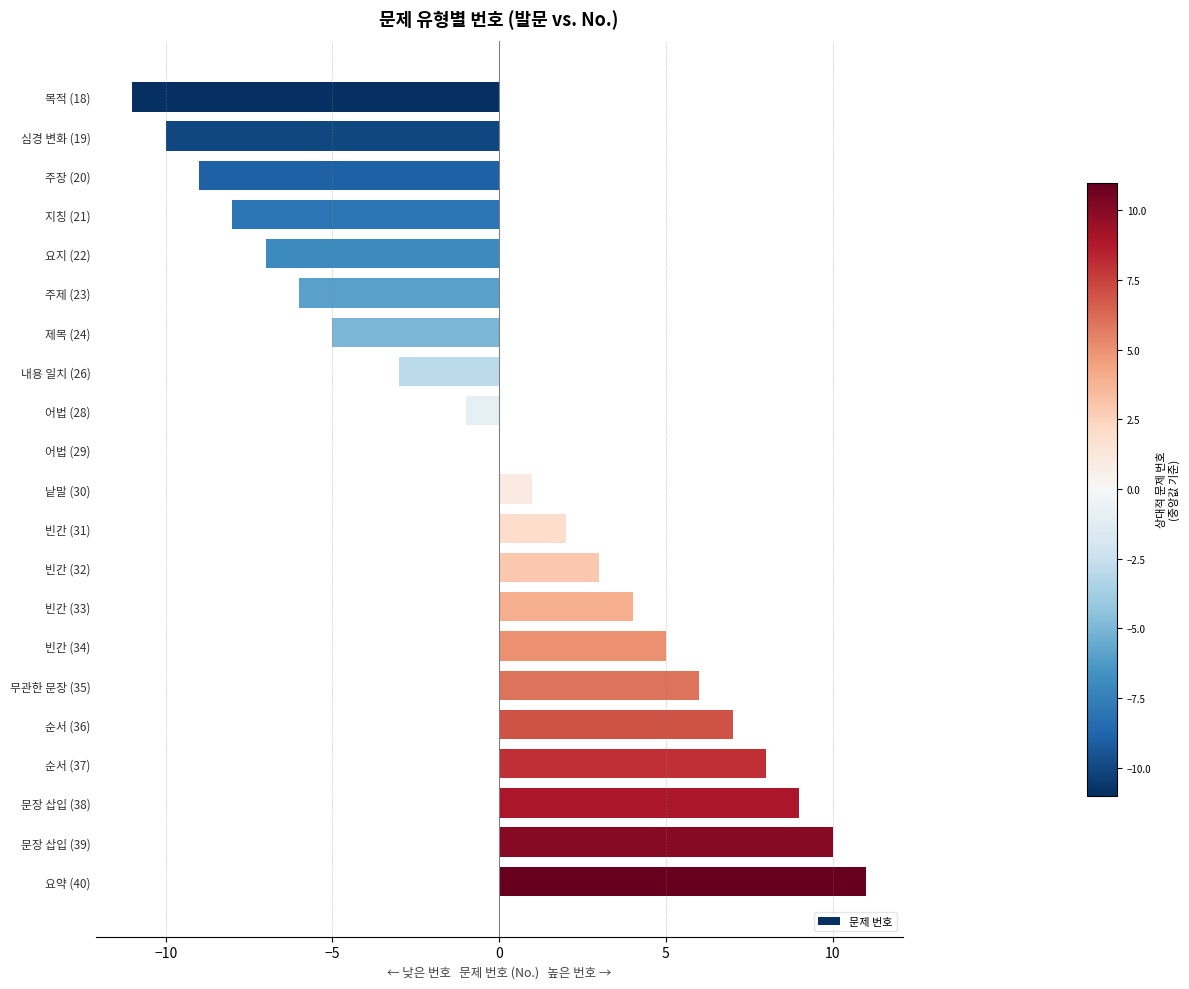

Is it true that the value at 주제 (23) is -6?

True